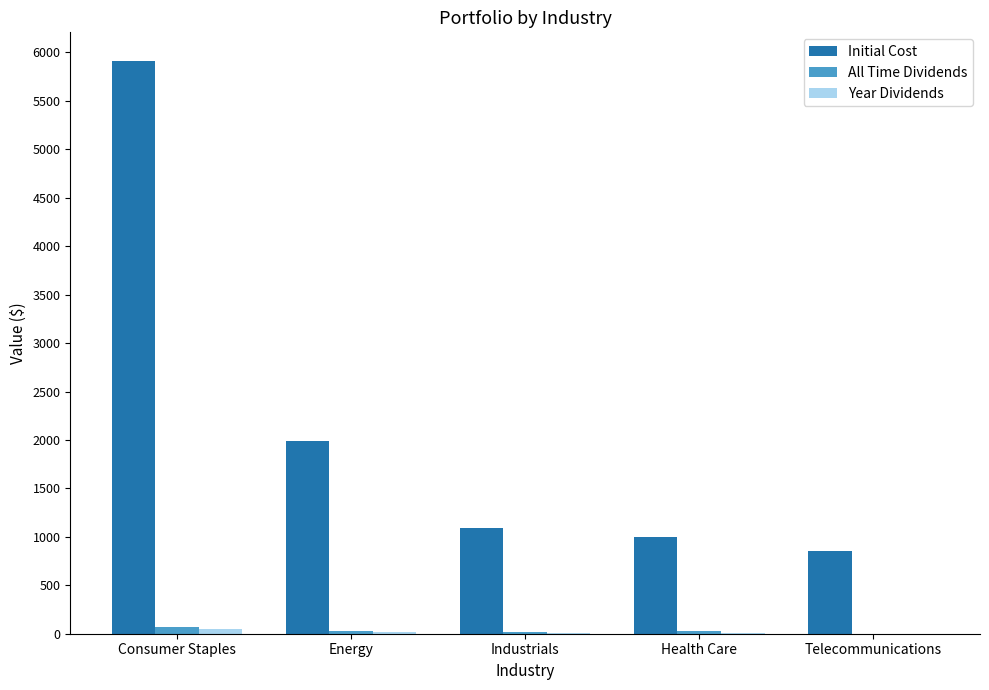

What is the total value across all series at Consumer Staples?

6035.6